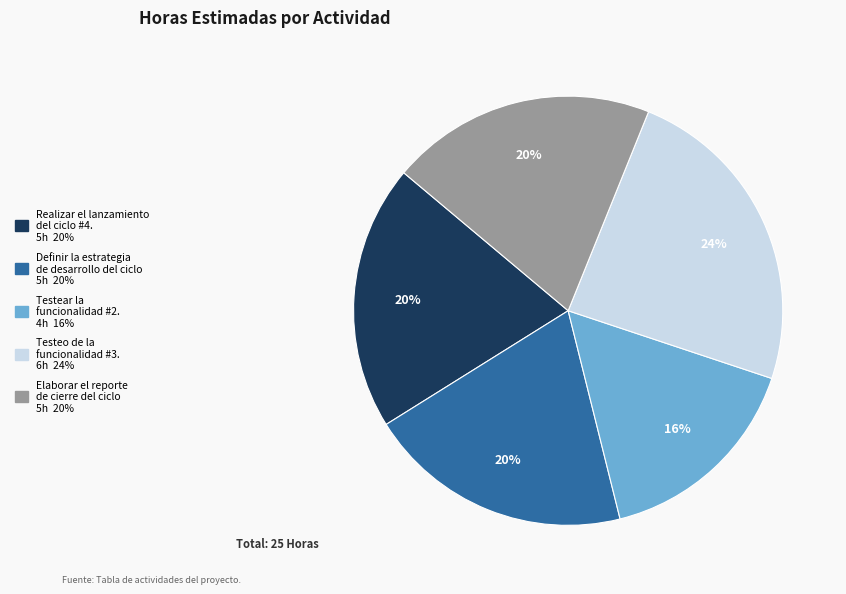

To the nearest percent, what is the difference between the largest and smallest slice percentages?

8%